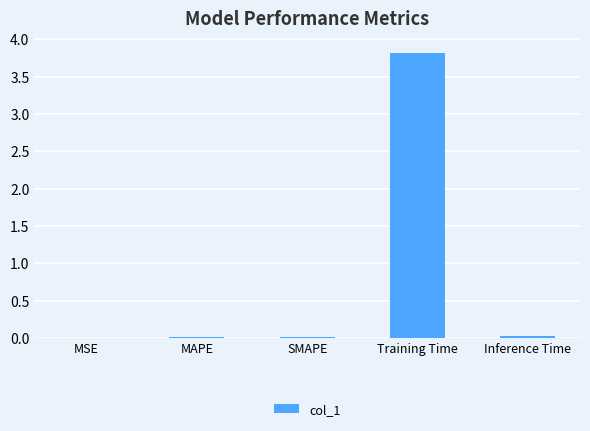

True or false: the data shows 0.0 at MSE.

True